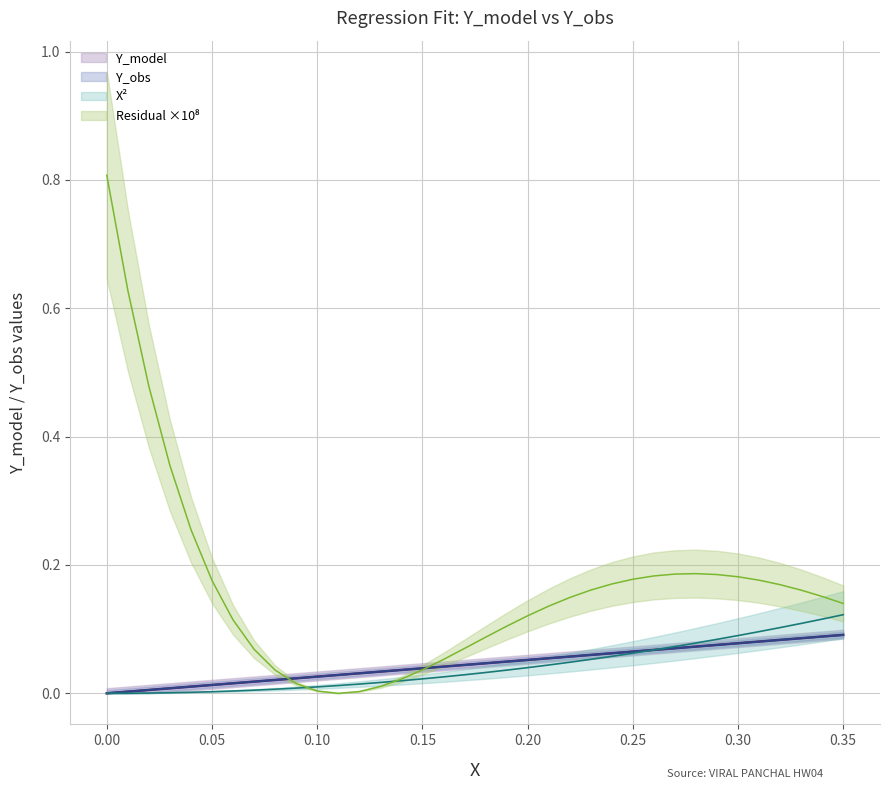

What is the maximum value shown in the chart?

0.8